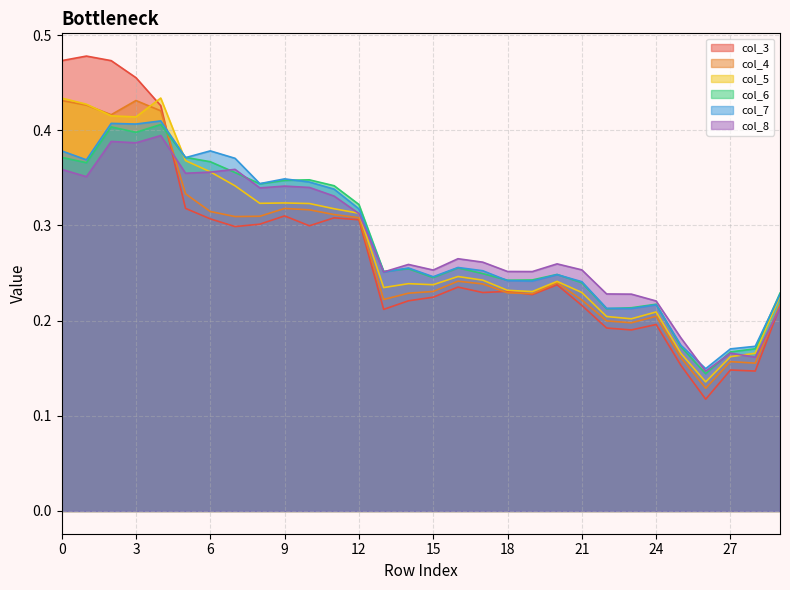

What is the minimum value for col_7?

0.1